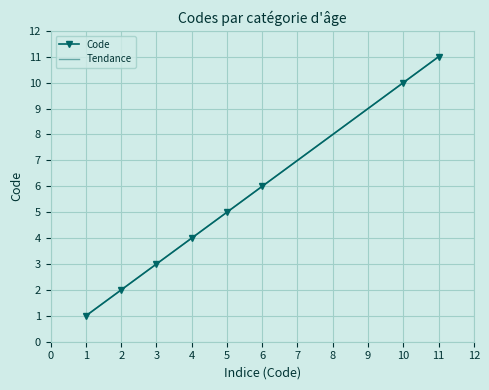

What is the value of the 2nd point from the left?

2